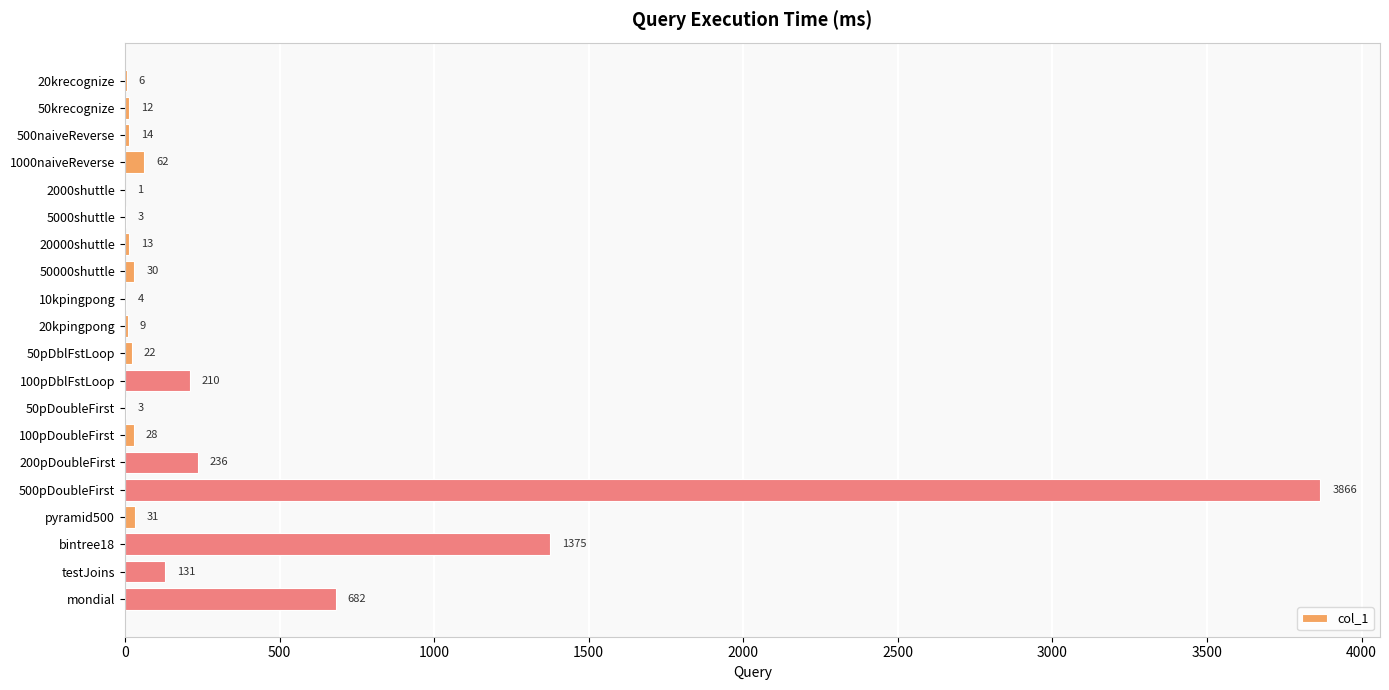

Count the number of categories in the chart.

20